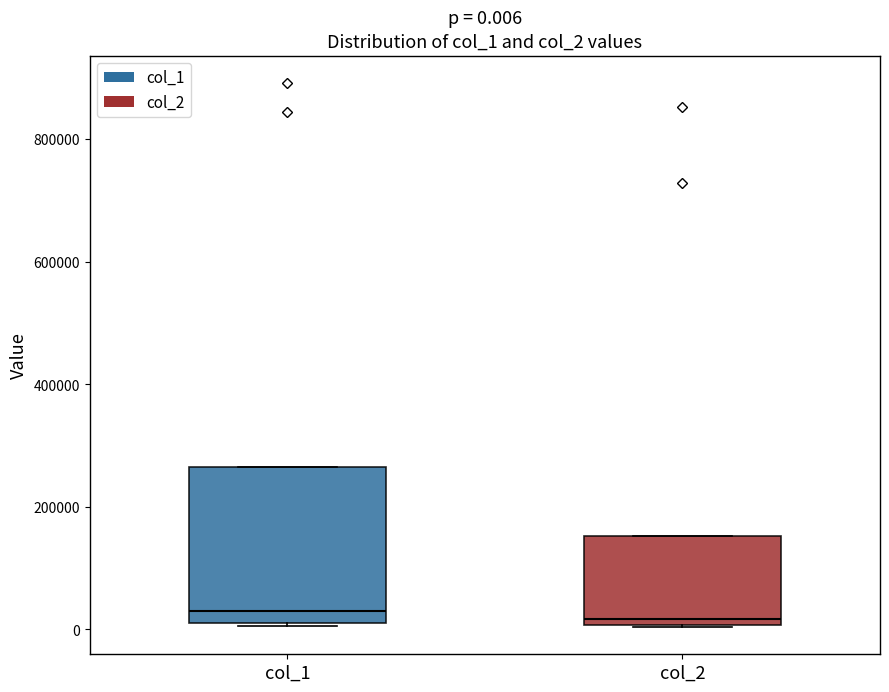

Comparing the boxes themselves (not the whiskers), which one is the tallest?

col_1